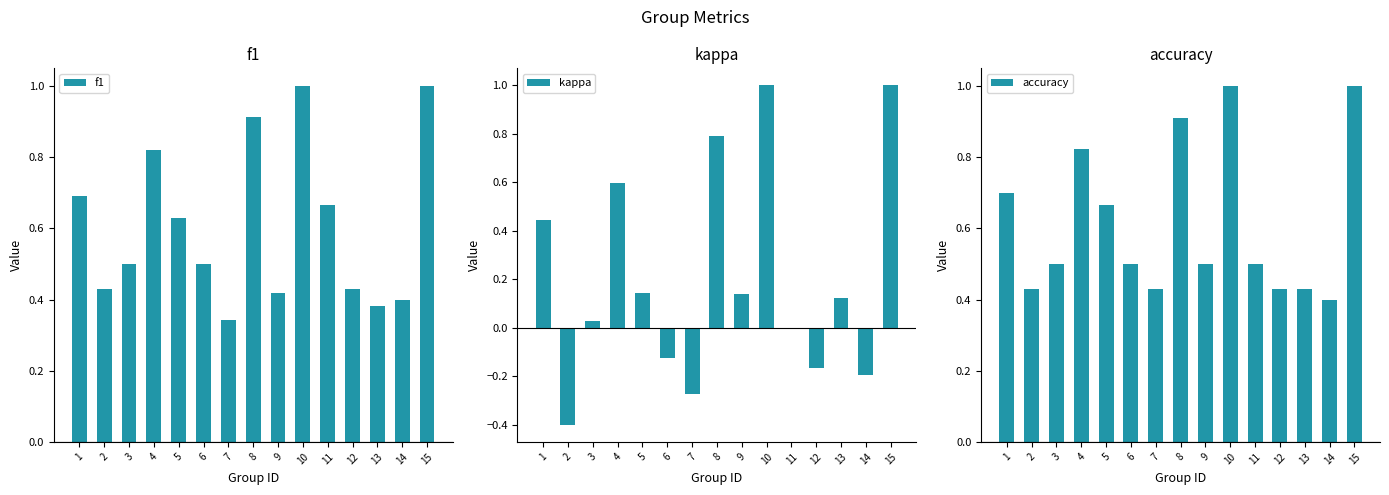

Is the value of f1 at 10 greater than the value of kappa at 11?

Yes